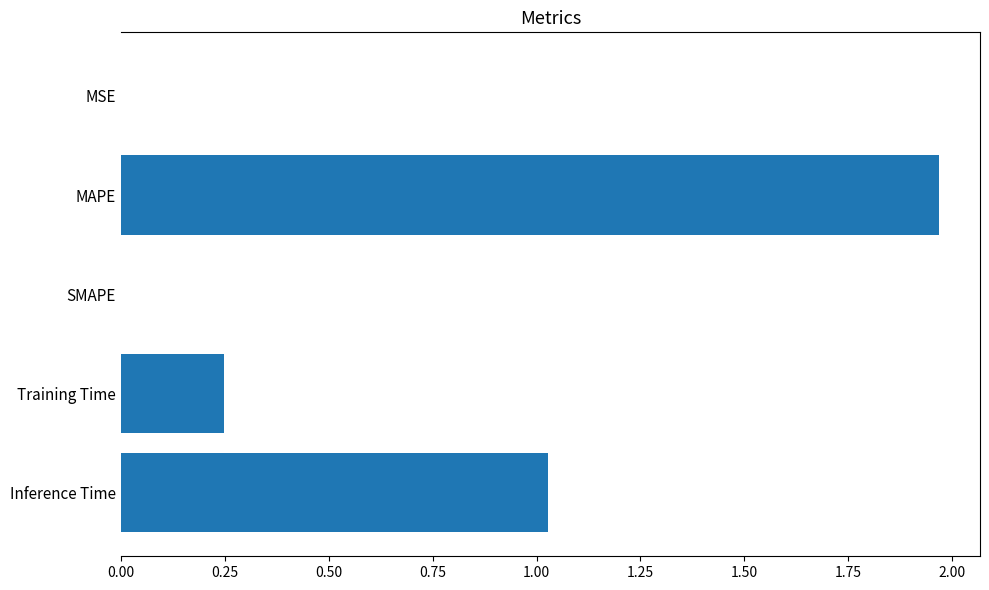

Between Inference Time and Training Time, which is larger?

Inference Time